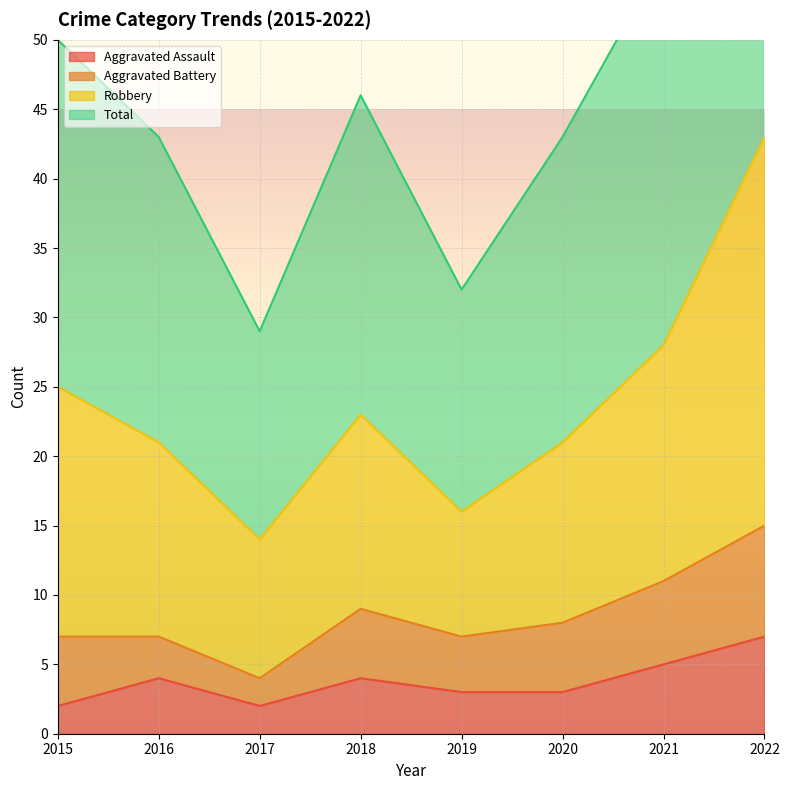

What is the maximum value for Aggravated Assault?

7